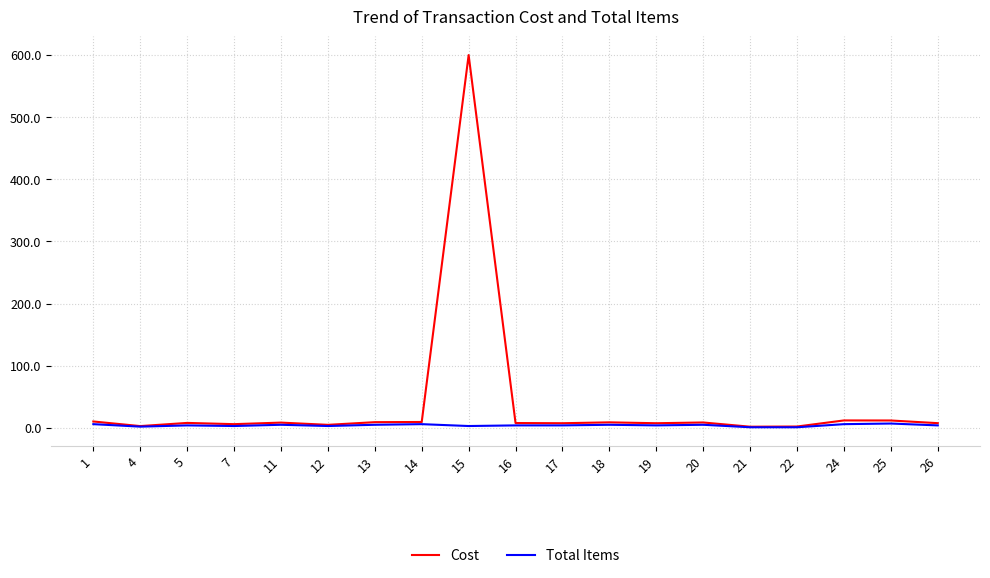

Which category has the highest value across all series?

15